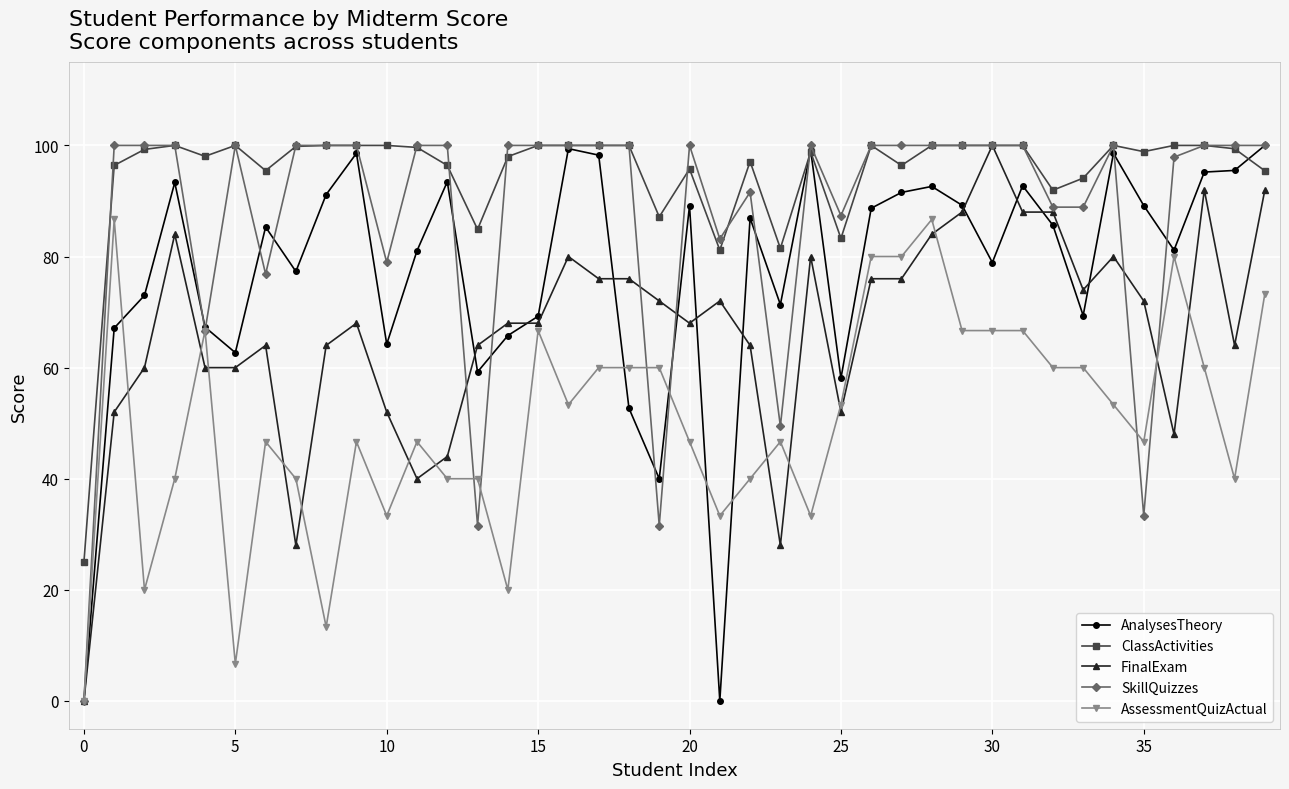

Which series has the largest total across all categories?

ClassActivities